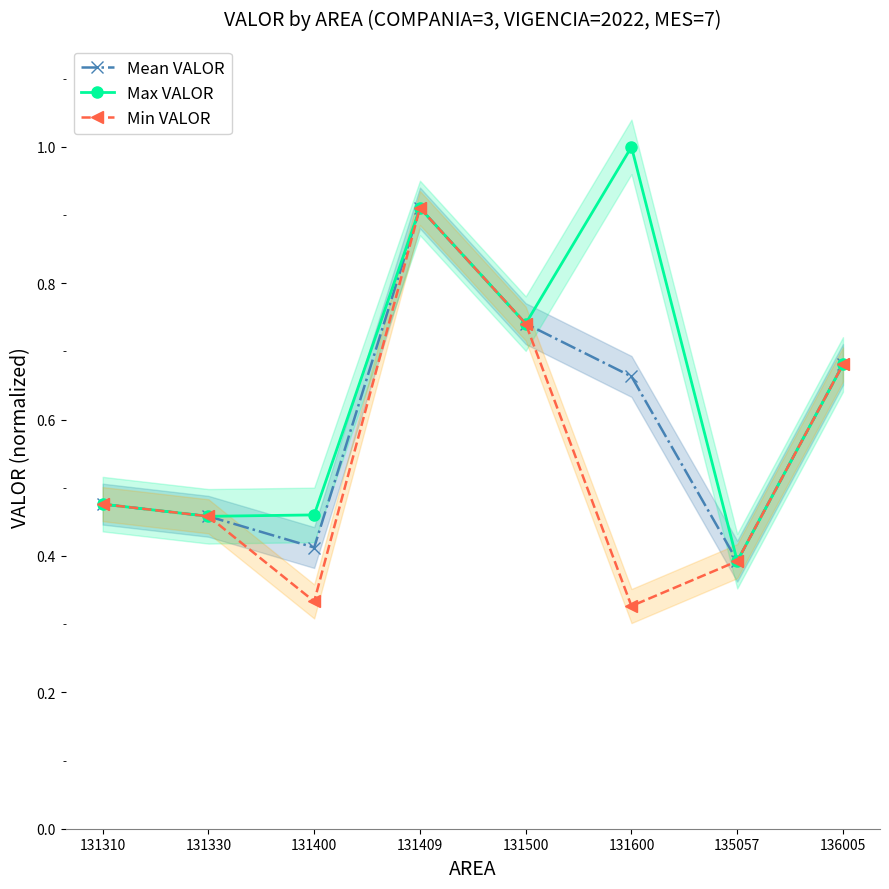

Which label corresponds to the largest value in the chart?

131600